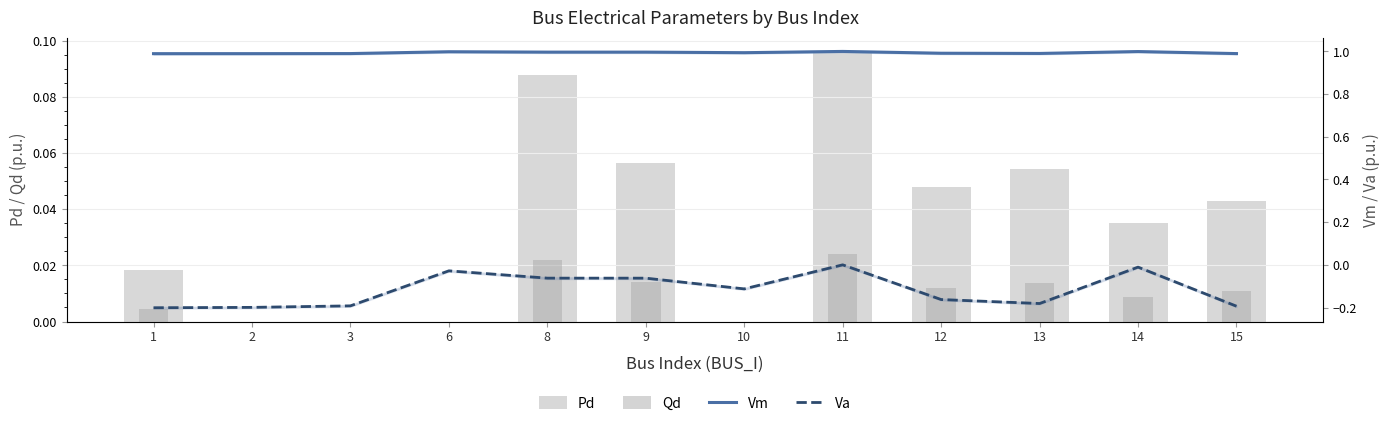

Reading right to left, list all the values displayed in this chart.

Pd: 0.0	0.0	0.1	0.0	0.1	0.0	0.1	0.1	0.0	0.0	0.0	0.0
Qd: 0.0	0.0	0.0	0.0	0.0	0.0	0.0	0.0	0.0	0.0	0.0	0.0
Vm: 1.0	1.0	1.0	1.0	1.0	1.0	1.0	1.0	1.0	1.0	1.0	1.0
Va: -0.2	-0.0	-0.2	-0.2	0.0	-0.1	-0.1	-0.1	-0.0	-0.2	-0.2	-0.2